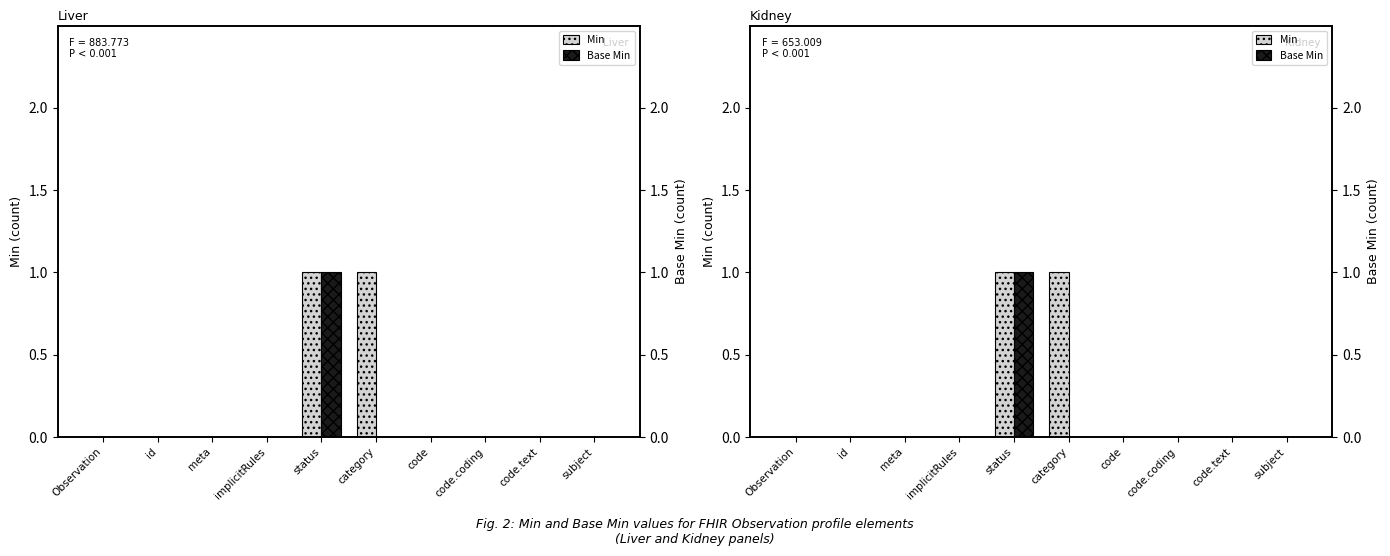

List the labels in order of Min value, largest first.

status, category, Observation, id, meta, implicitRules, code, code.coding, code.text, subject